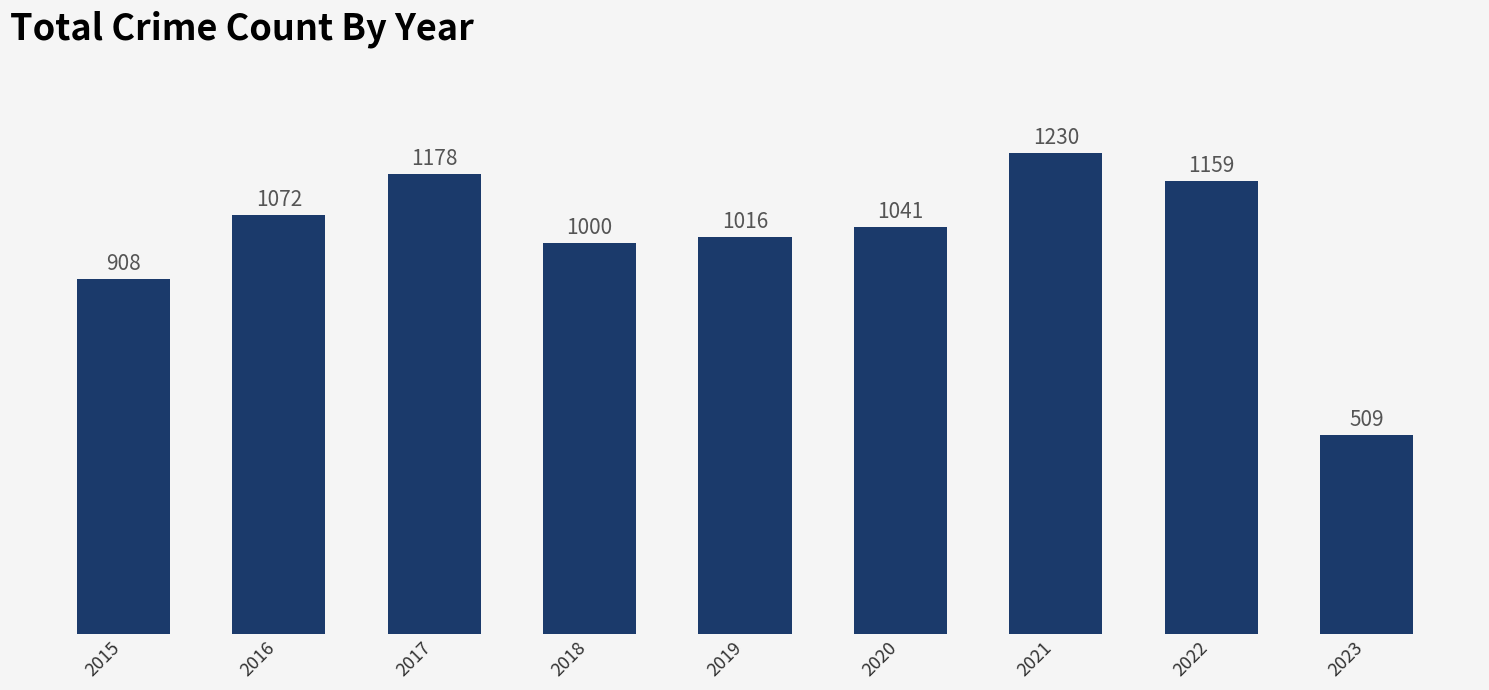

How many values are below 1041?

4